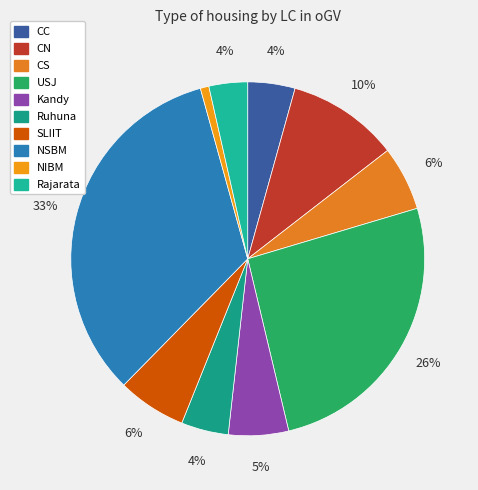

Count the number of slices in the pie.

10